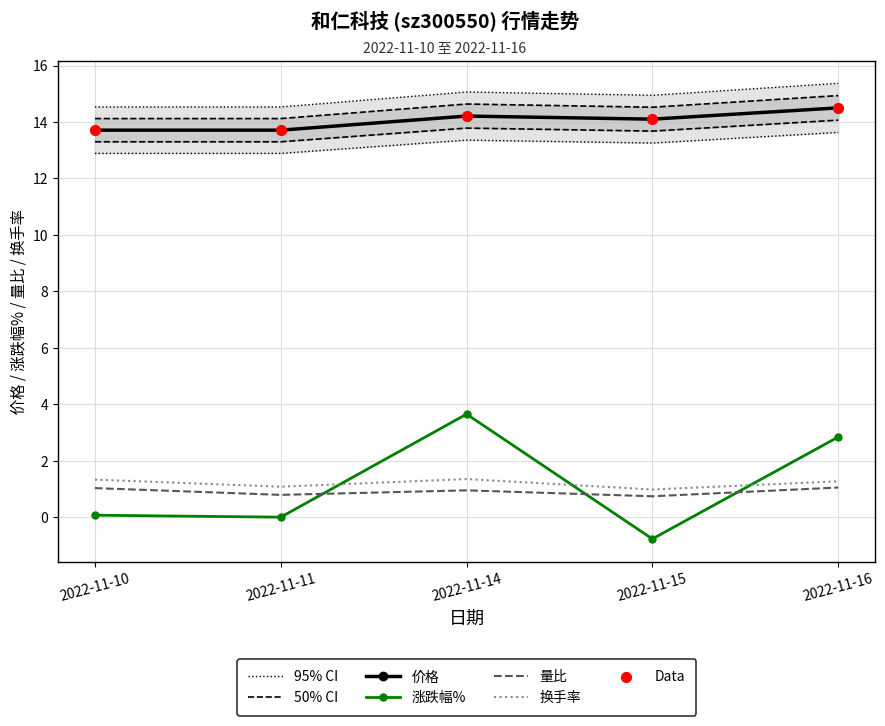

What is the total value across all series at 2022-11-14?

19.7